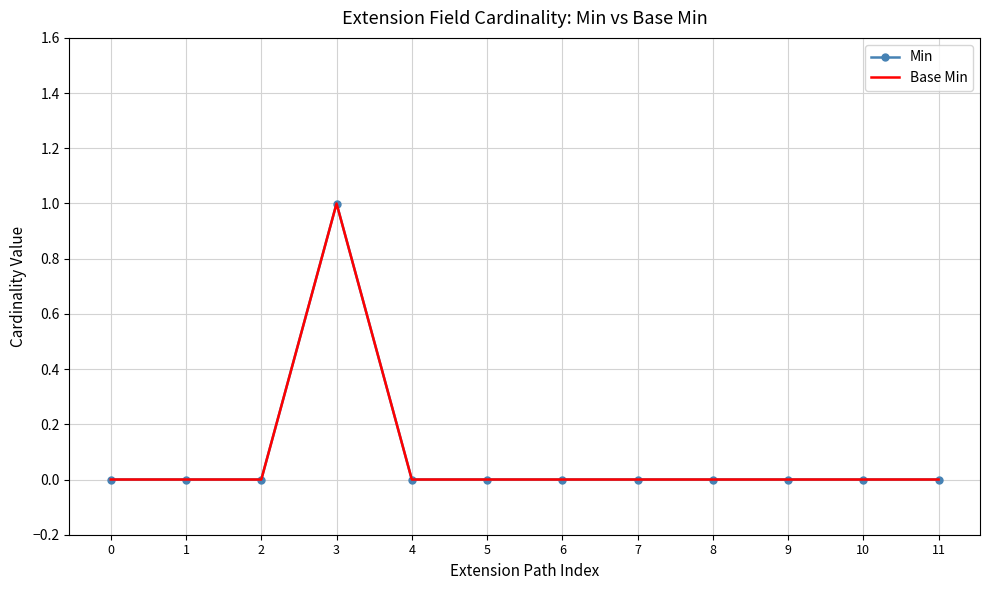

Where is the first local maximum for Base Min?

3